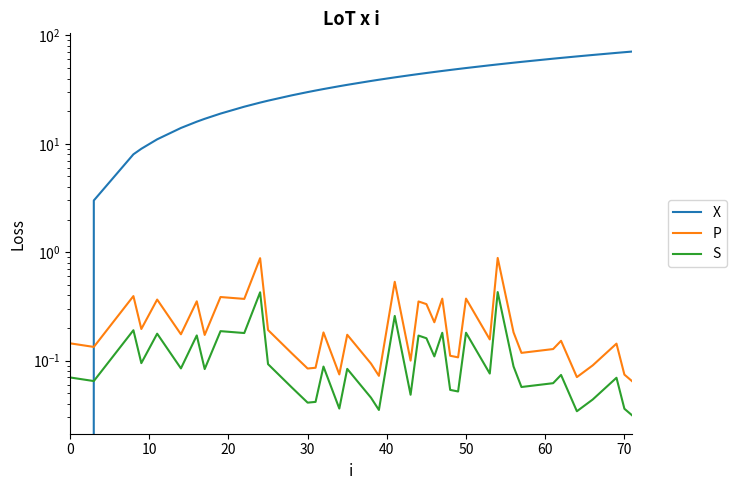

How many lines are shown in the chart?

3